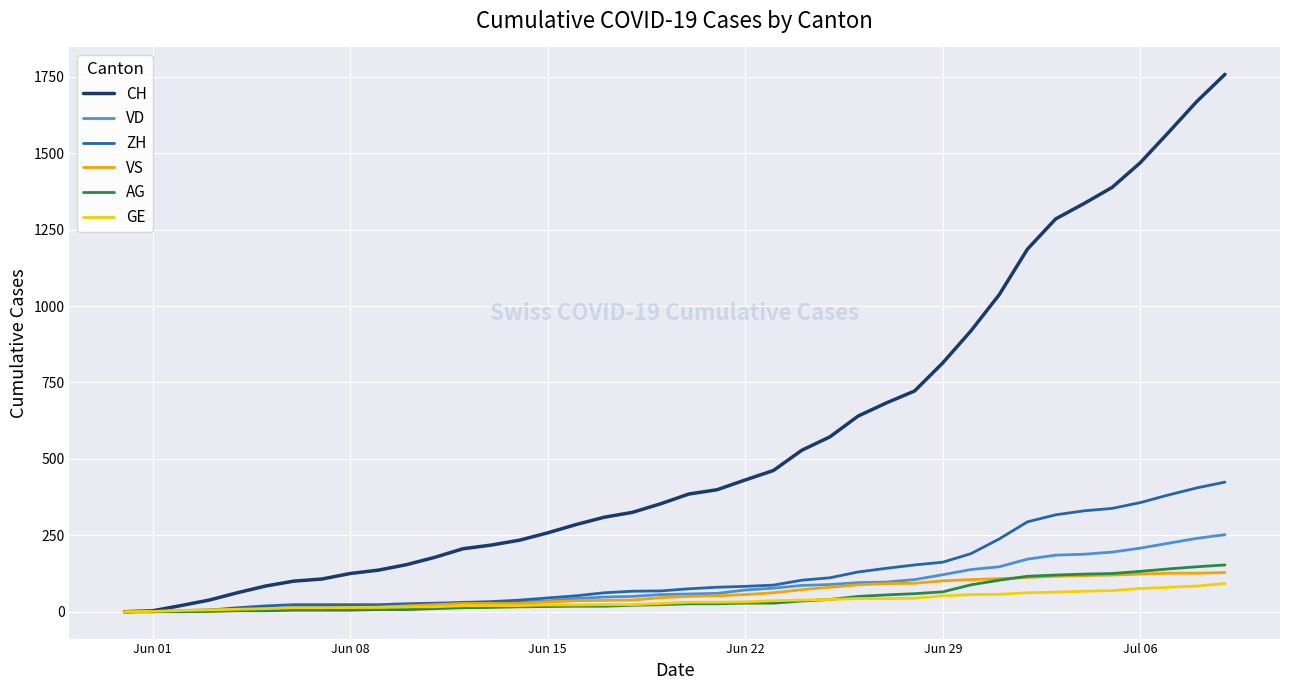

What is the highest value of the VS series?

128